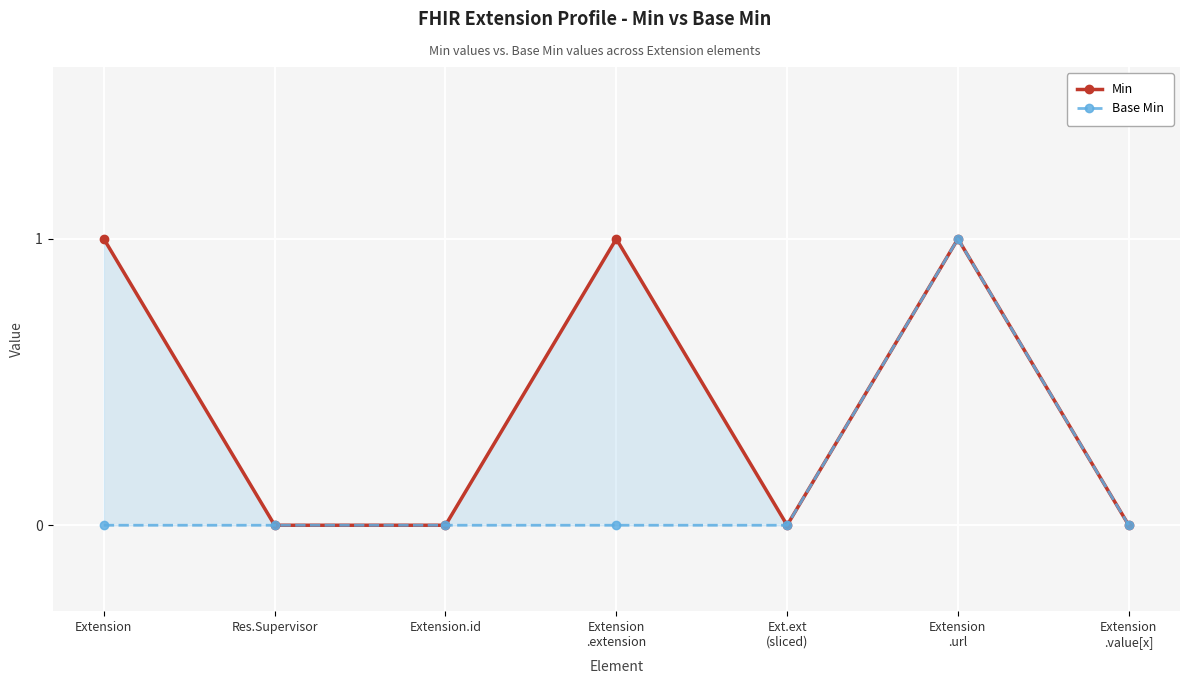

At which category does Min reach its first local peak?

Extension
.extension